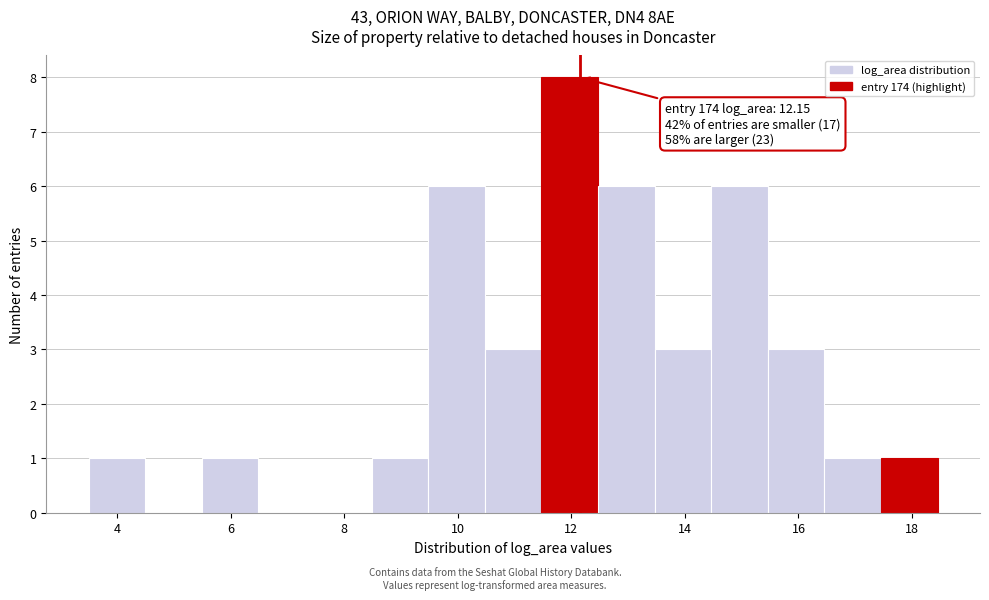

Over which range of the x-axis is the bar tallest?

11.4 to 12.4